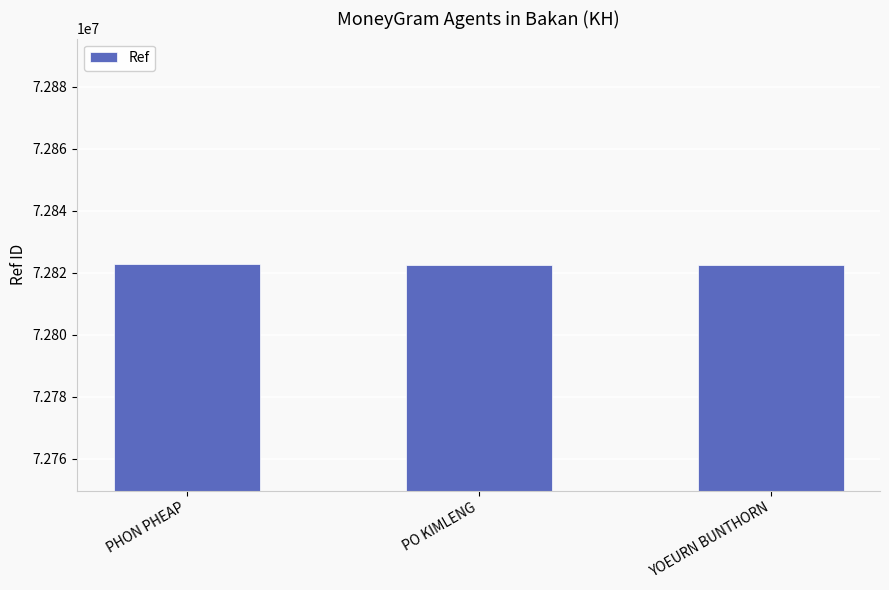

The chart shows a value of 46517093 at PHON PHEAP. True or false?

False